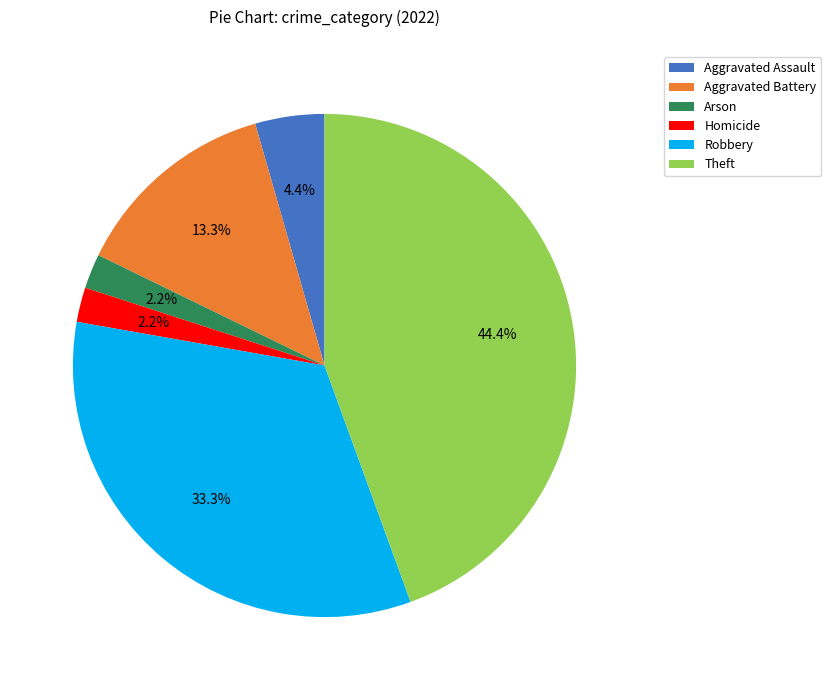

How many slices are in this pie chart?

6